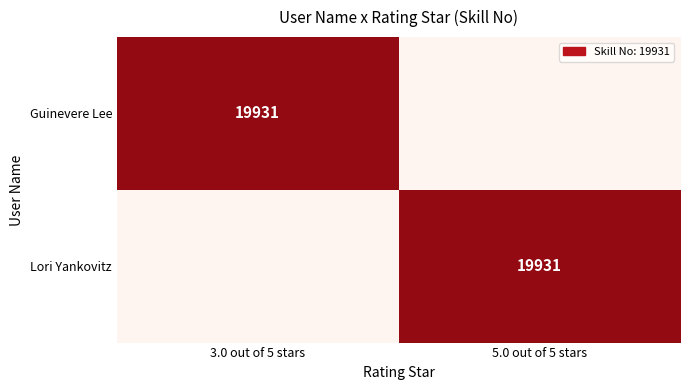

True or false: Lori Yankovitz has a value of 19931 at 5.0 out of 5 stars.

True